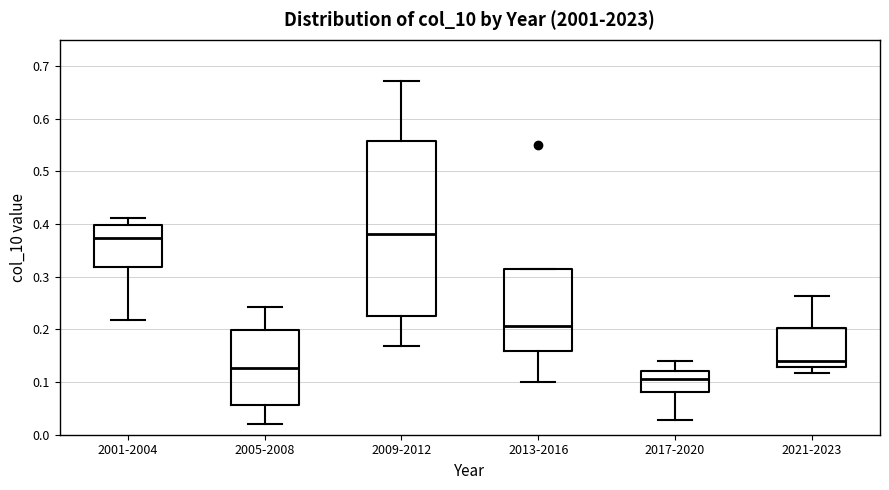

Which box is the tallest, from its lower edge to its upper edge?

2009-2012